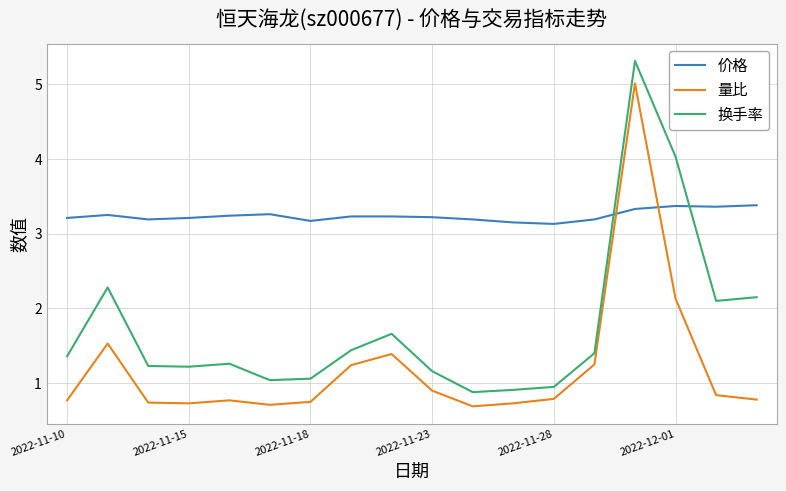

List the series in order of their overall mean, lowest first.

量比, 换手率, 价格